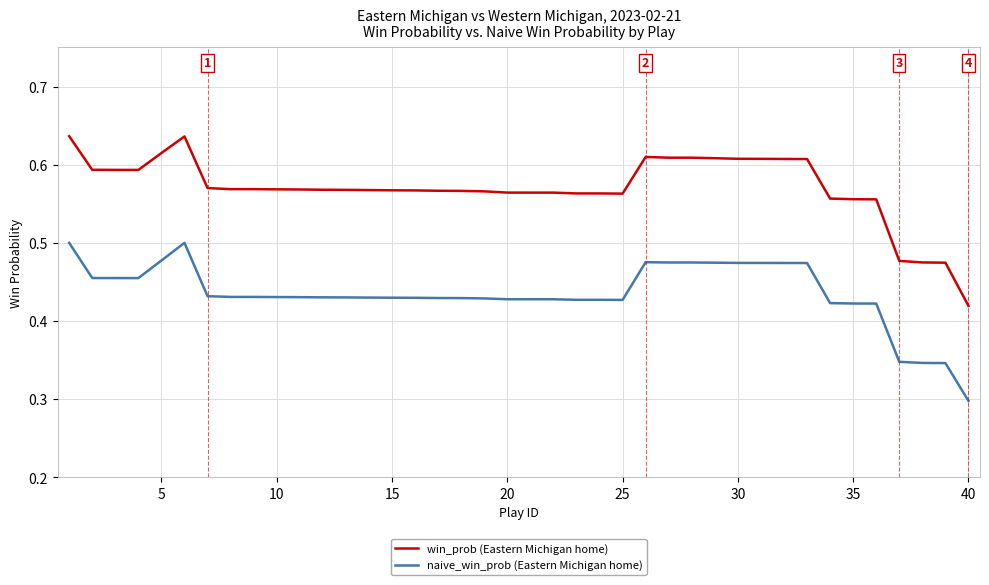

True or false: naive_win_prob (Eastern Michigan home) and win_prob (Eastern Michigan home) intersect in this chart.

False